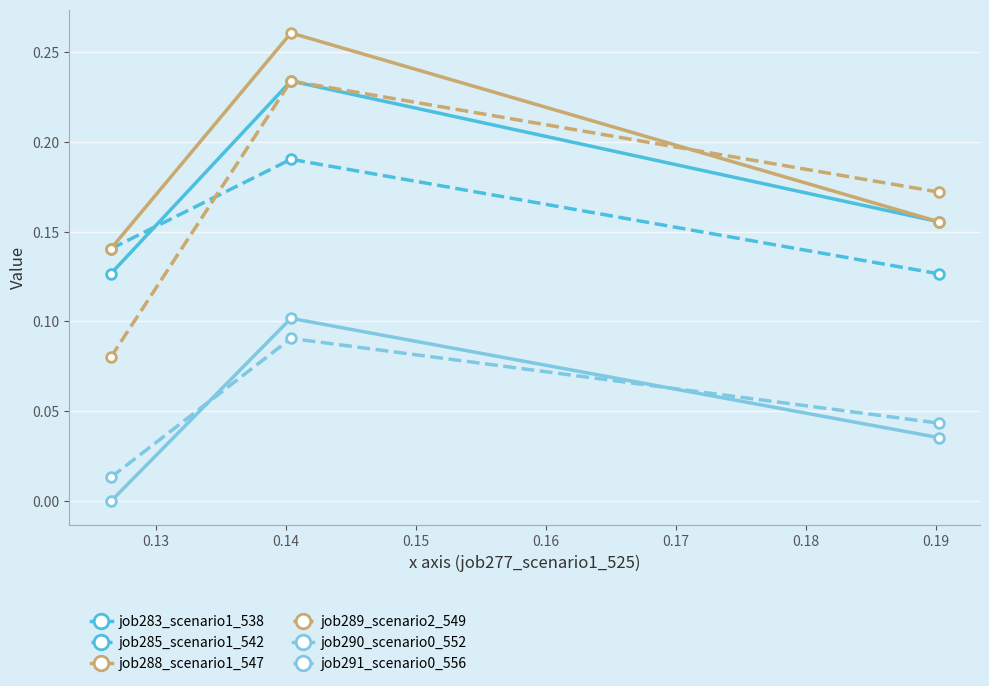

Which series has the largest total across all categories?

job288_scenario1_547